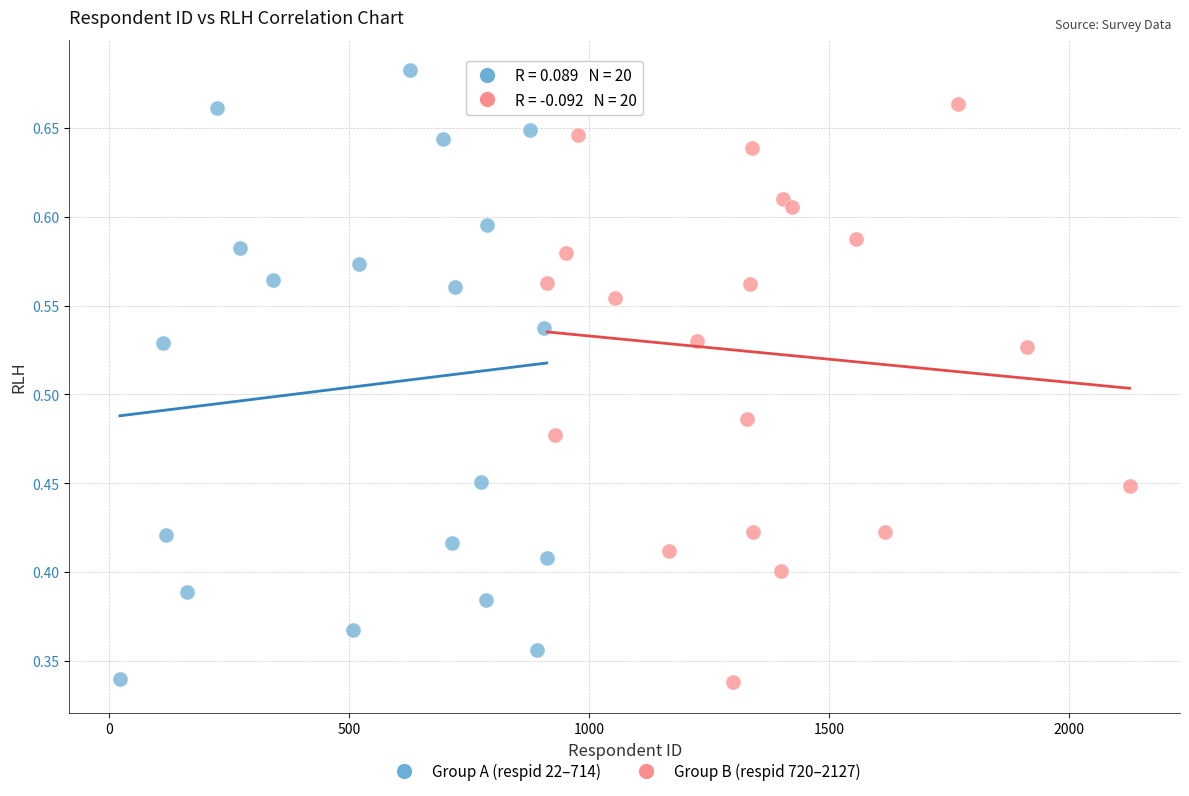

Which series contains the highest Y value?

Group A (respid 22–714)